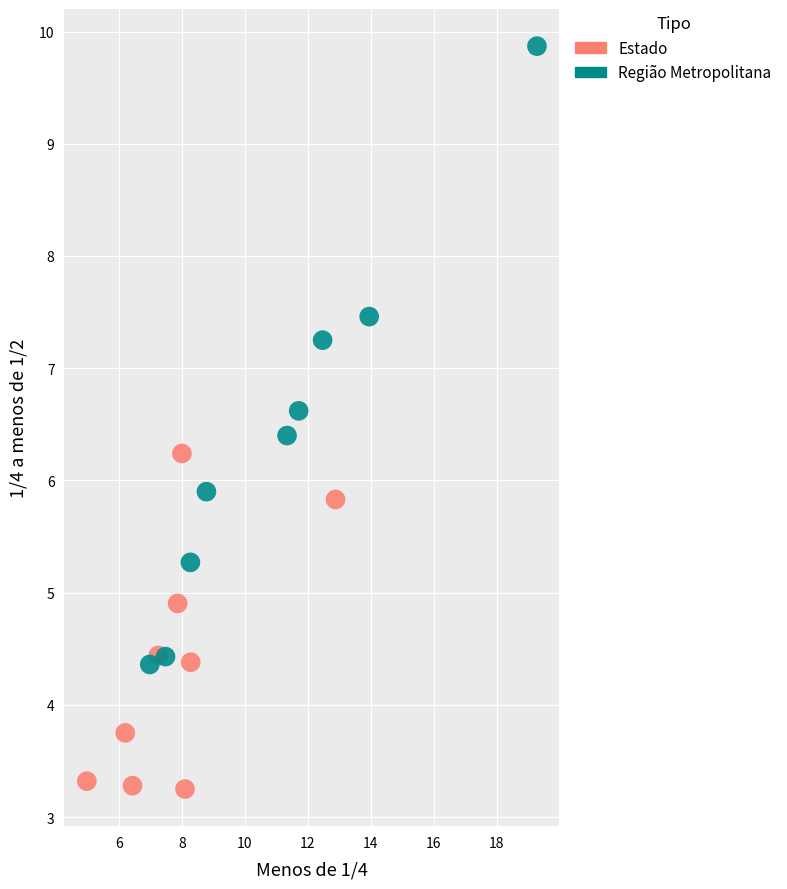

Which series contains the lowest Y value?

Estado